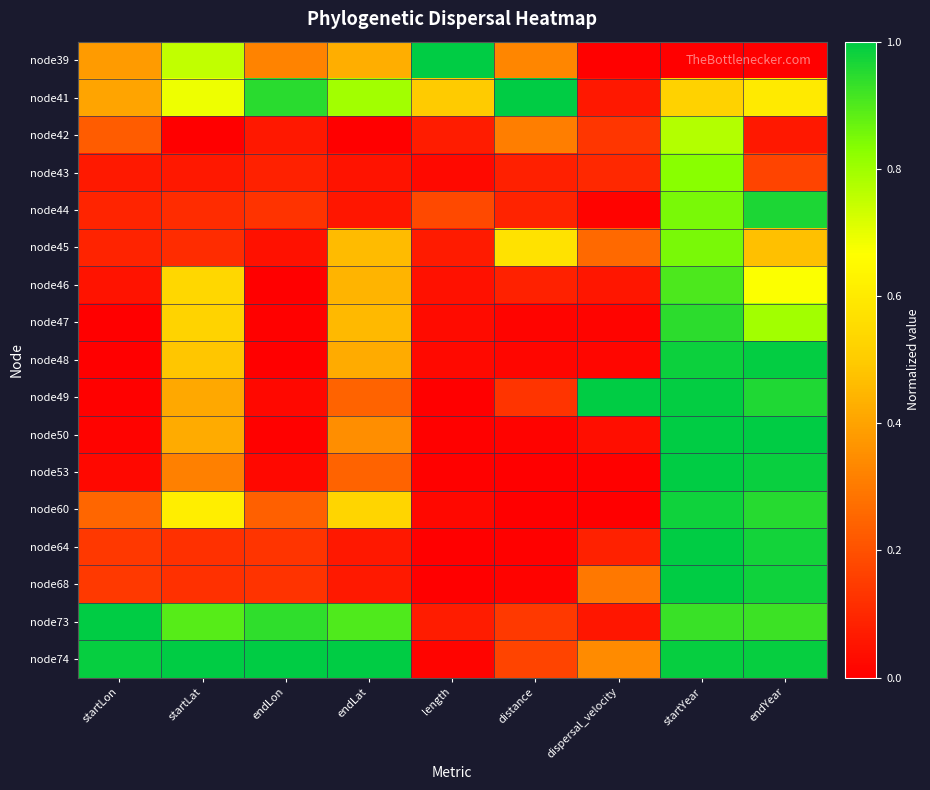

List the series in order of their peak value, lowest first.

node42, node43, node45, node46, node47, node44, node60, node48, node53, node64, node39, node41, node49, node50, node68, node73, node74